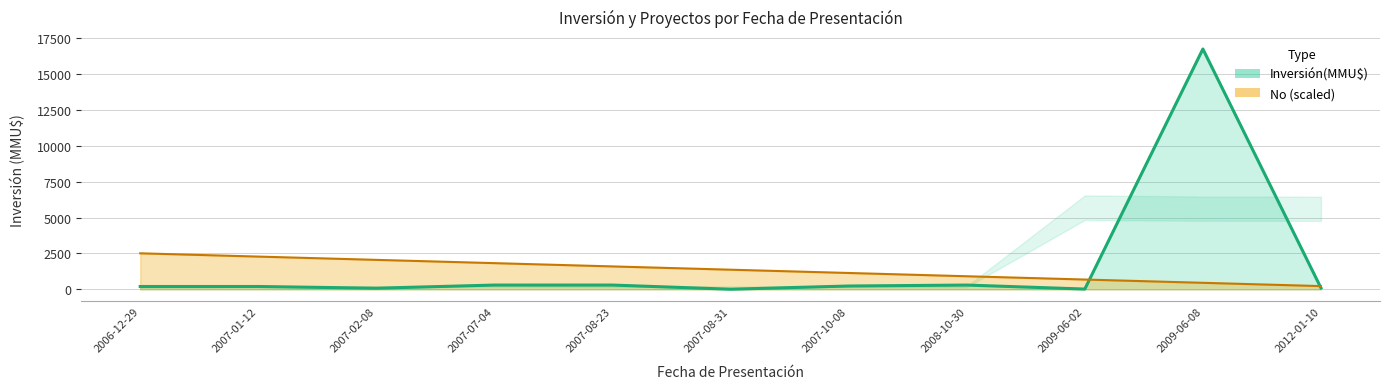

Where is No nearest to the value 1369?

2007-08-31